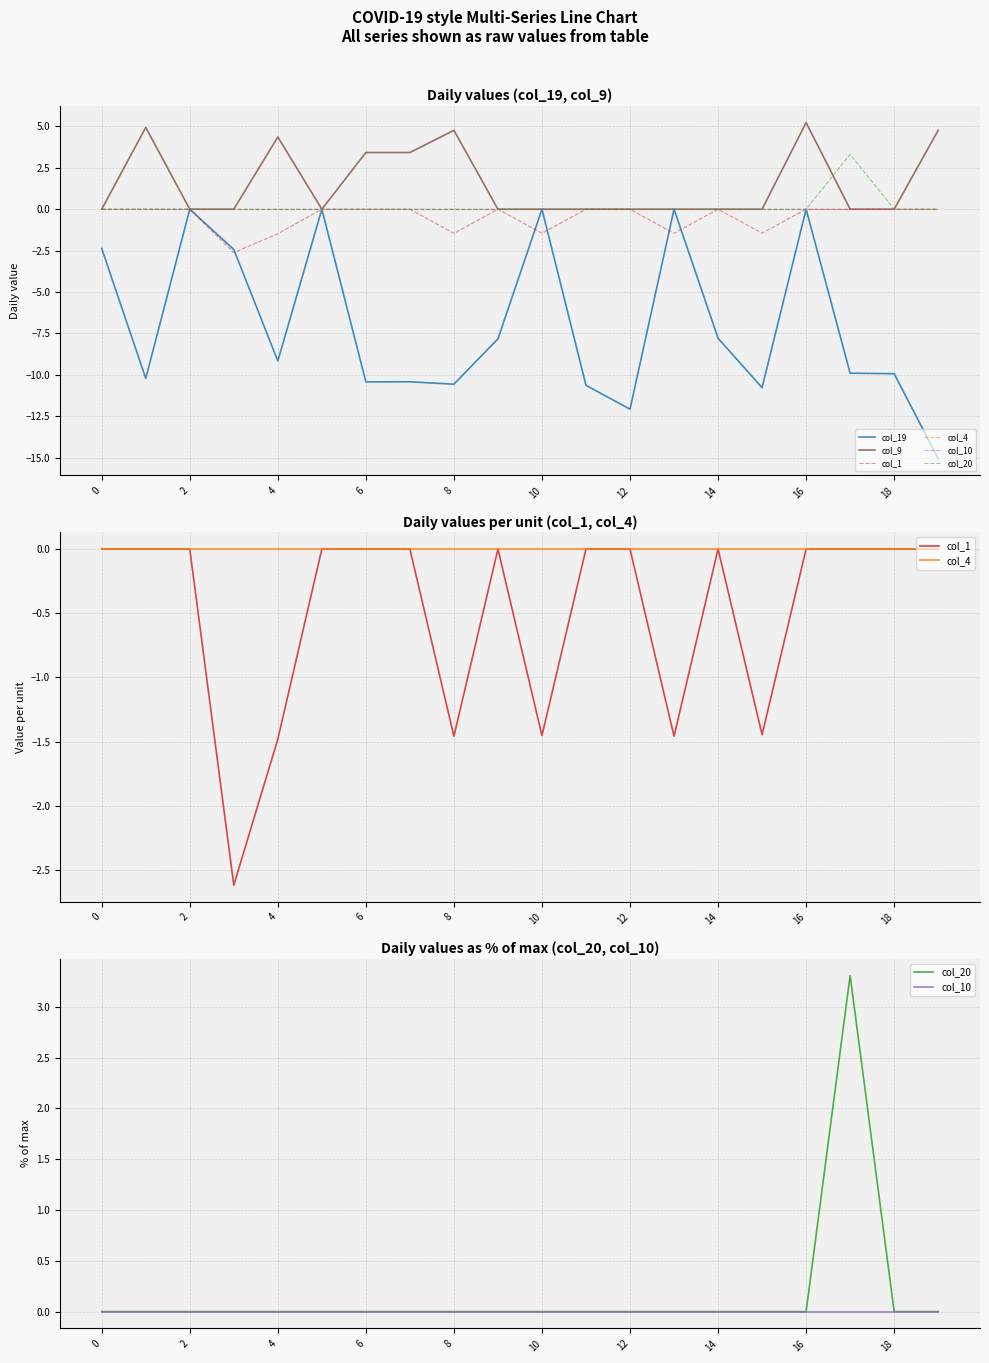

True or false: col_9 and col_19 intersect in this chart.

False